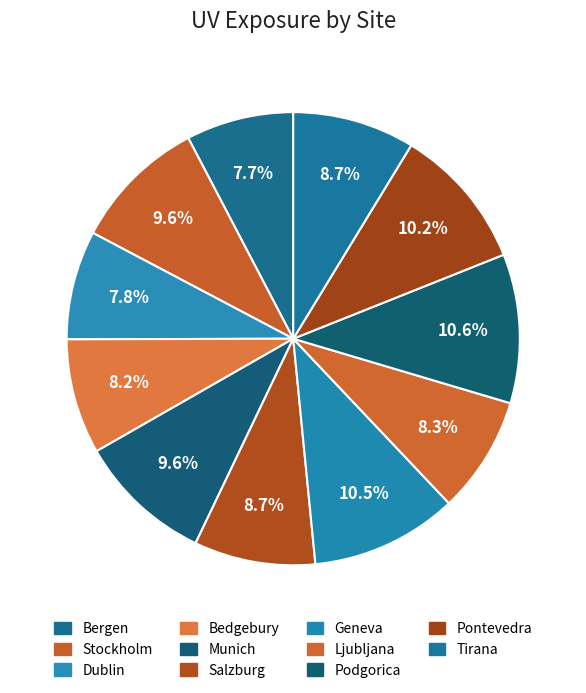

How many segments does this pie chart have?

11